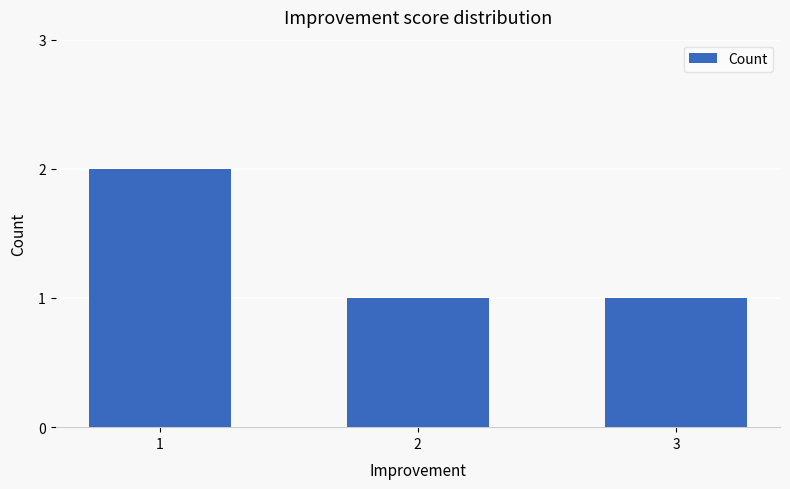

Count the number of categories in the chart.

3